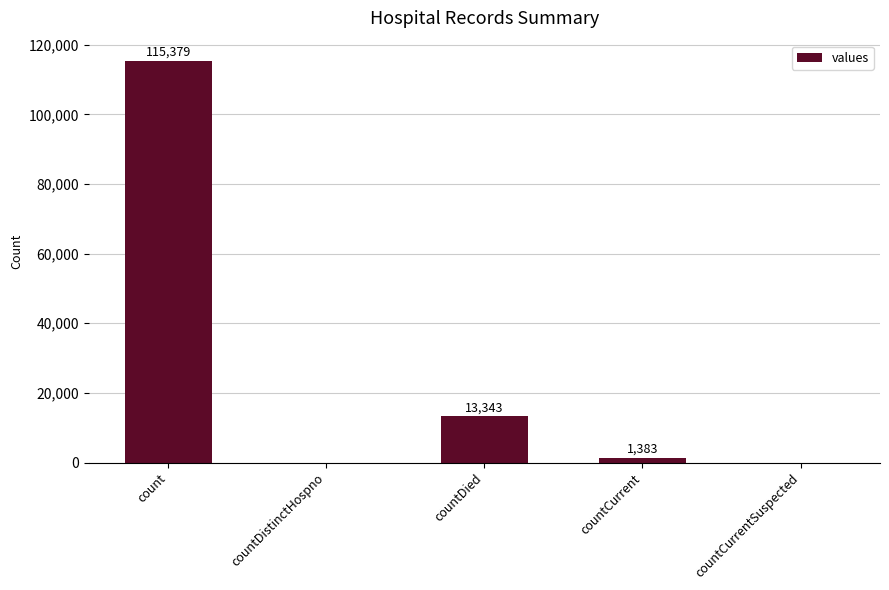

What is the sum of the values at countCurrentSuspected and countCurrent?

1383